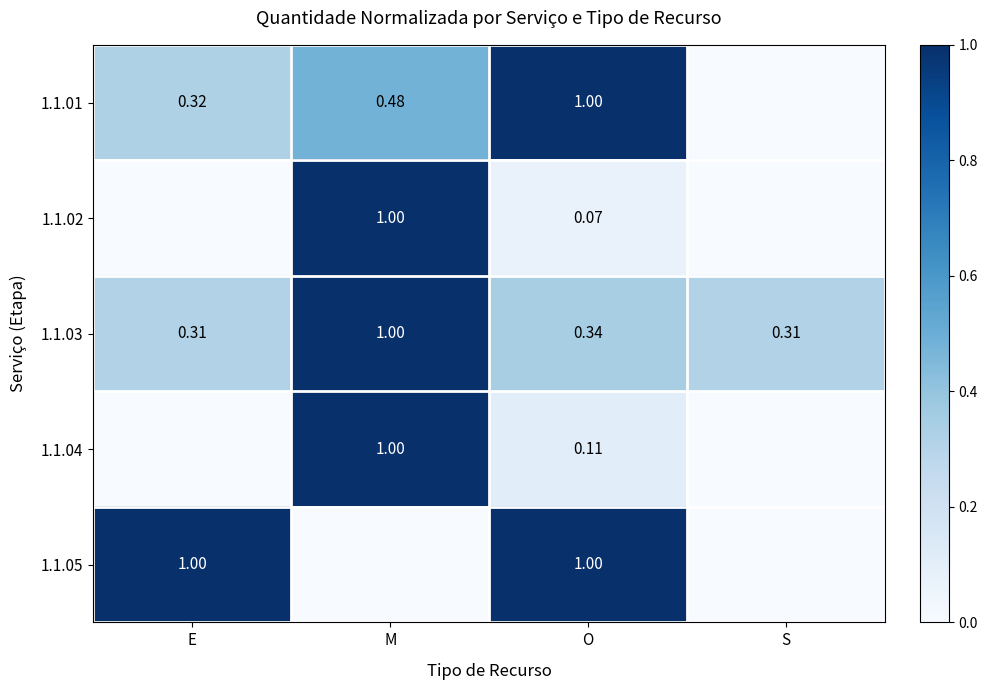

At which category is the sum across all series the highest?

M